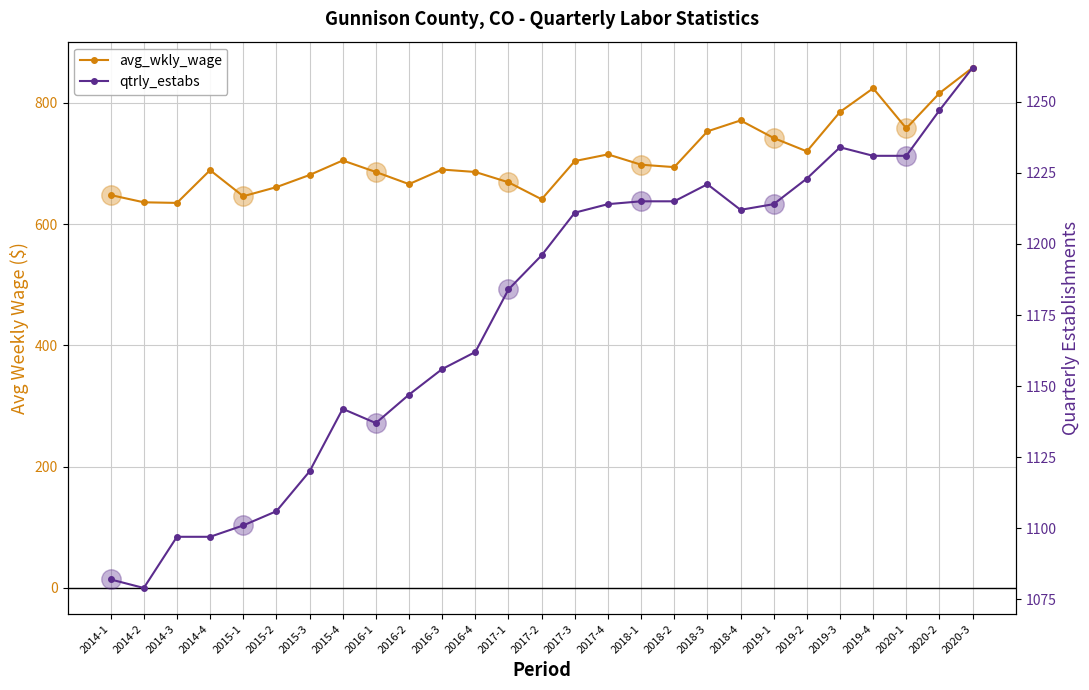

What is the label of the 3rd point from the left?

2014-3